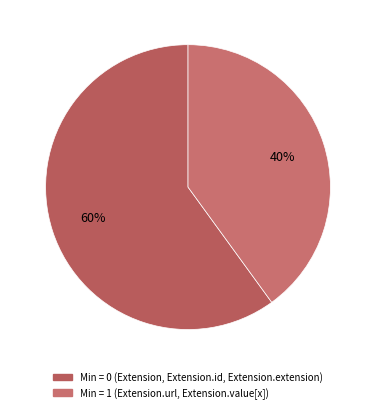

How many segments does this pie chart have?

2